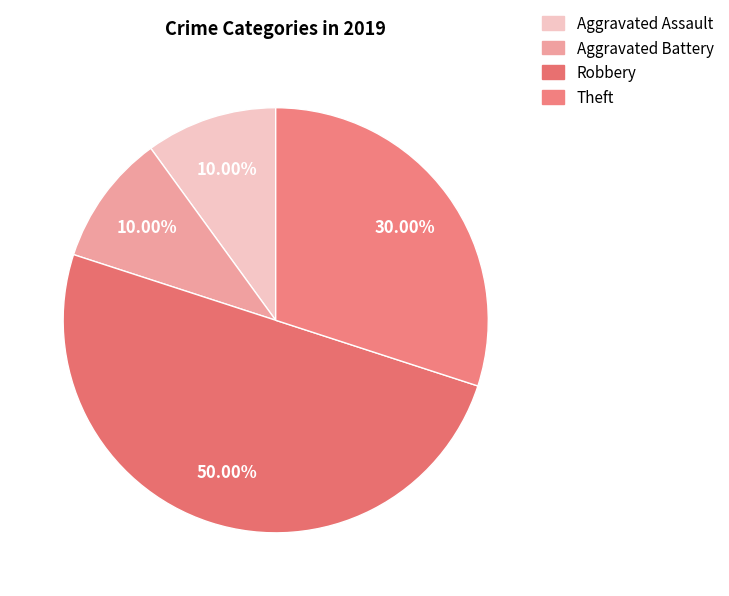

Which category has the biggest portion of the pie?

Robbery